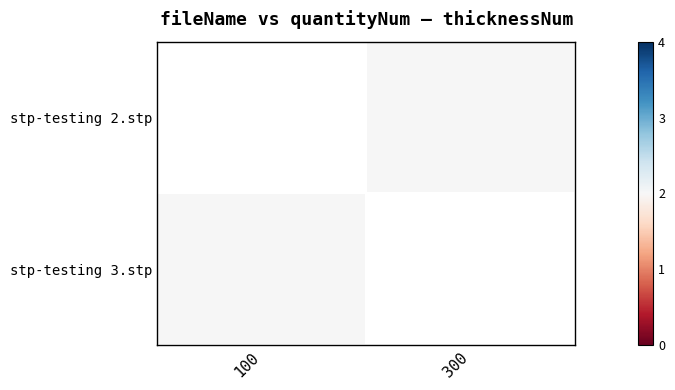

Which category has the lowest value in the stp-testing 3.stp series?

100